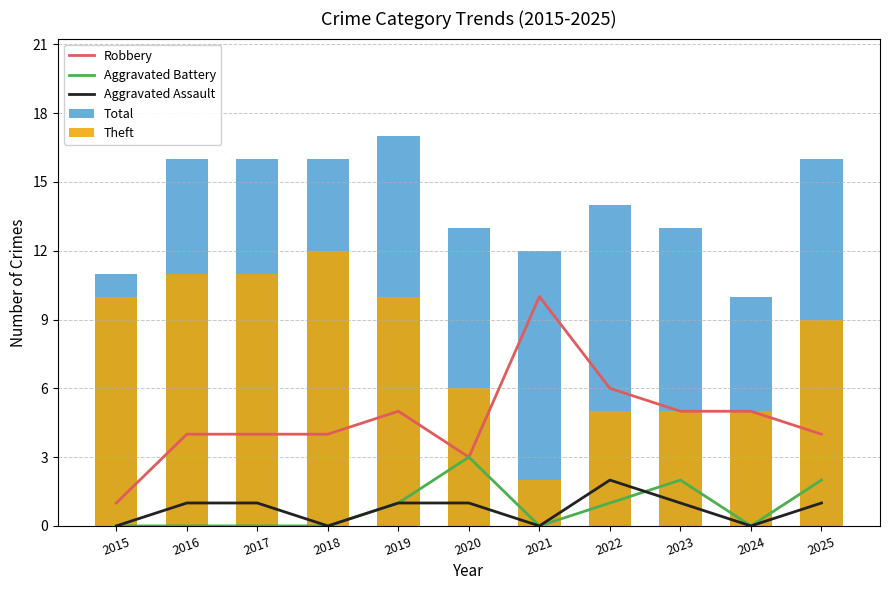

Reading left to right, what are all the values shown in this chart?

Robbery: 2015=1	2016=4	2017=4	2018=4	2019=5	2020=3	2021=10	2022=6	2023=5	2024=5	2025=4
Aggravated Battery: 2015=0	2016=0	2017=0	2018=0	2019=1	2020=3	2021=0	2022=1	2023=2	2024=0	2025=2
Aggravated Assault: 2015=0	2016=1	2017=1	2018=0	2019=1	2020=1	2021=0	2022=2	2023=1	2024=0	2025=1
Total: 2015=11	2016=16	2017=16	2018=16	2019=17	2020=13	2021=12	2022=14	2023=13	2024=10	2025=16
Theft: 2015=10	2016=11	2017=11	2018=12	2019=10	2020=6	2021=2	2022=5	2023=5	2024=5	2025=9